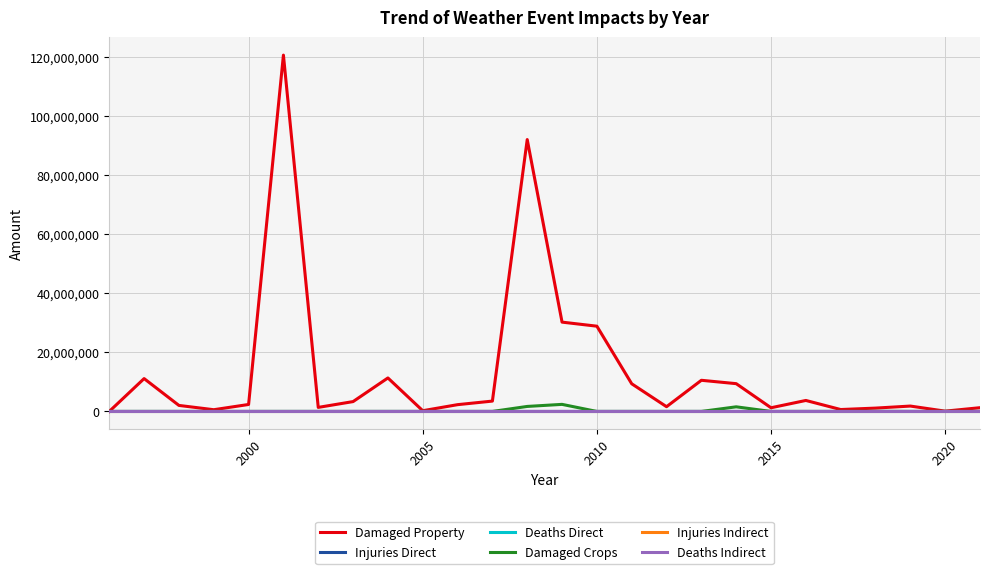

True or false: Damaged Property and Deaths Indirect cross at least once.

False